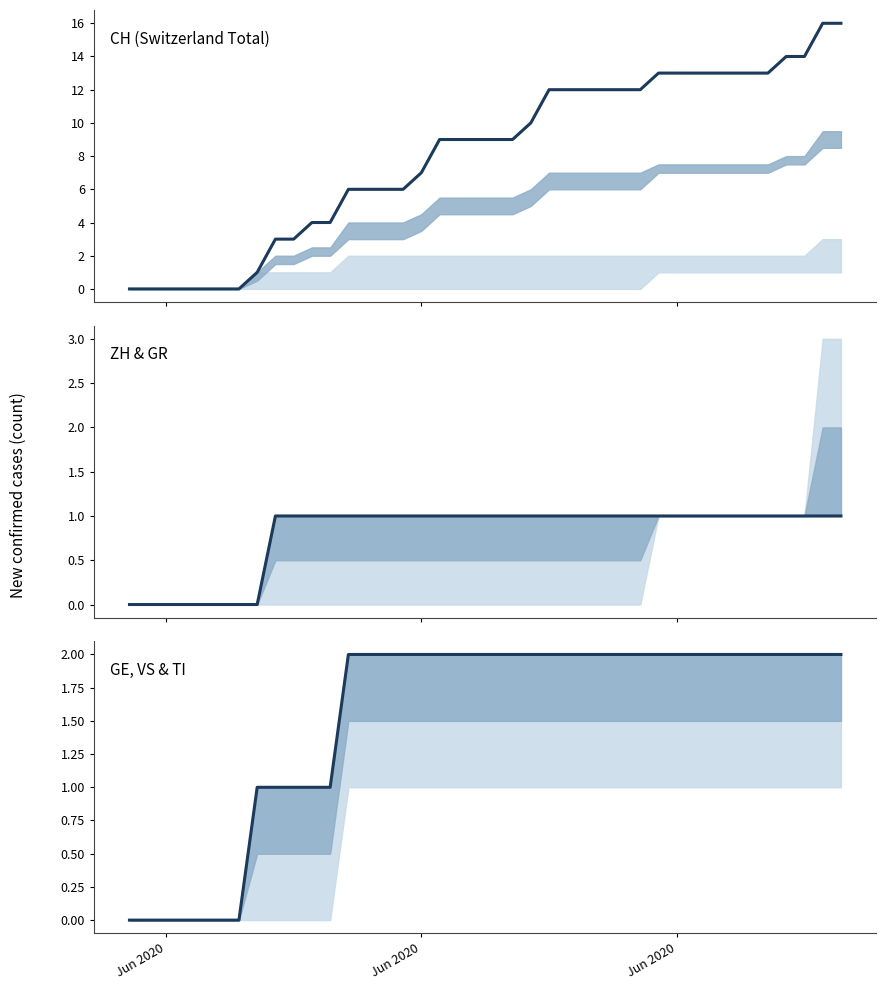

True or false: GR and TI cross at least once.

False